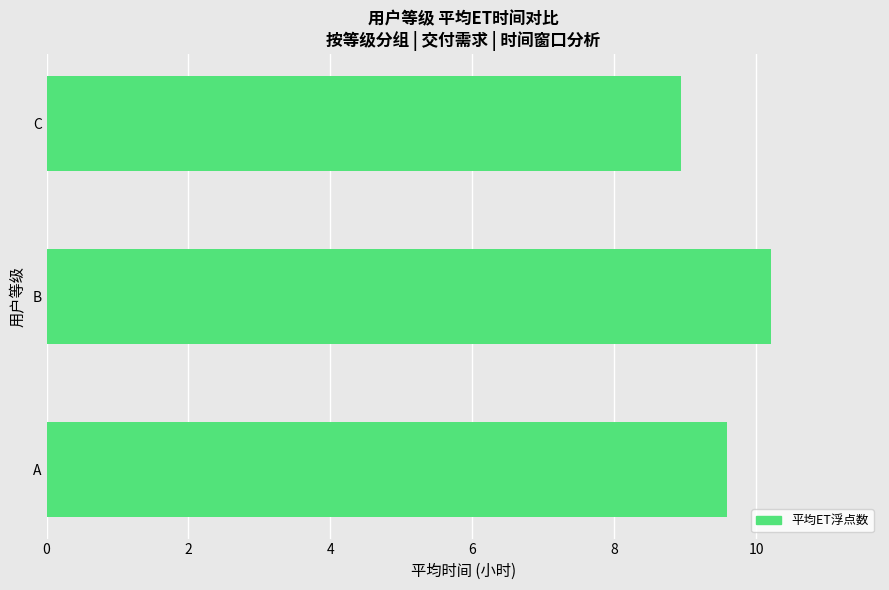

Are the bars grouped side by side (vs. stacked)?

No